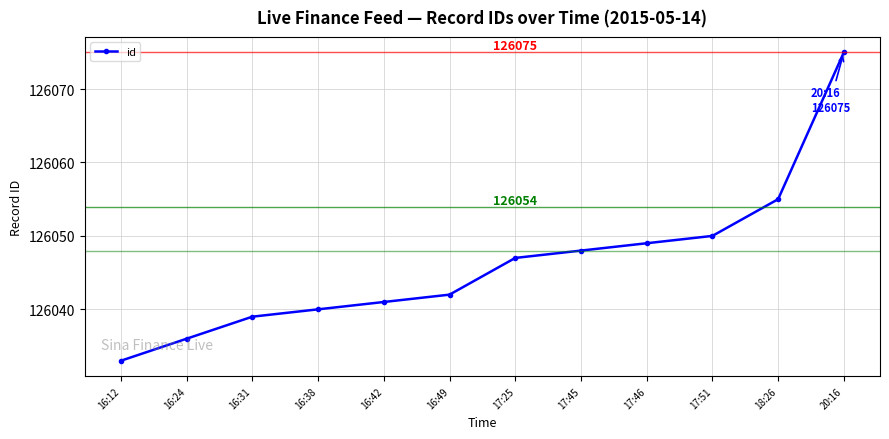

Where is the data nearest to the value 126054?

18:26